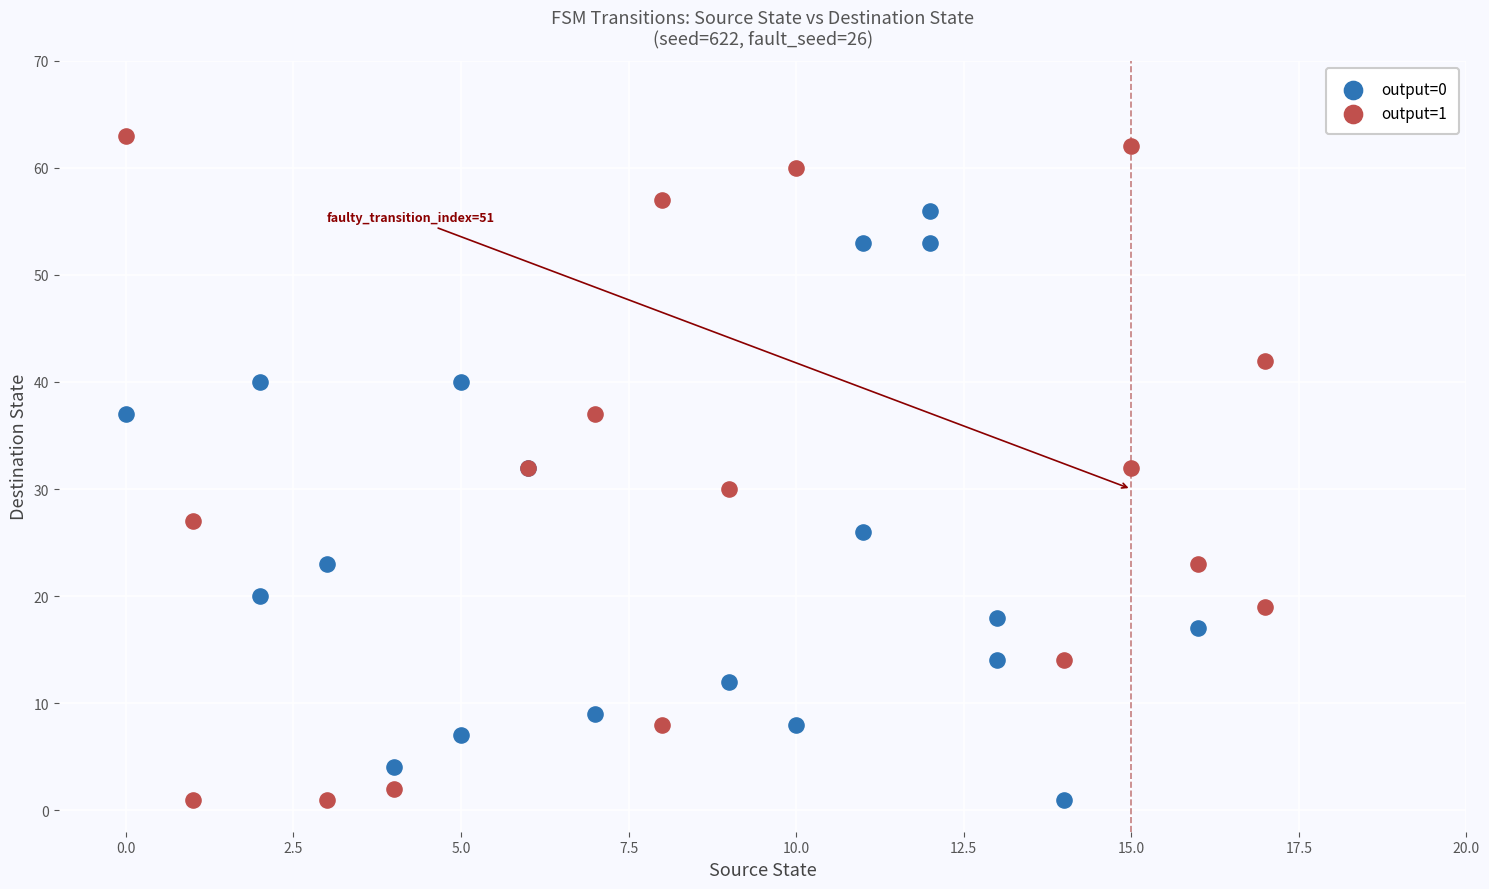

Which series has the largest Y range (max minus min)?

output=1